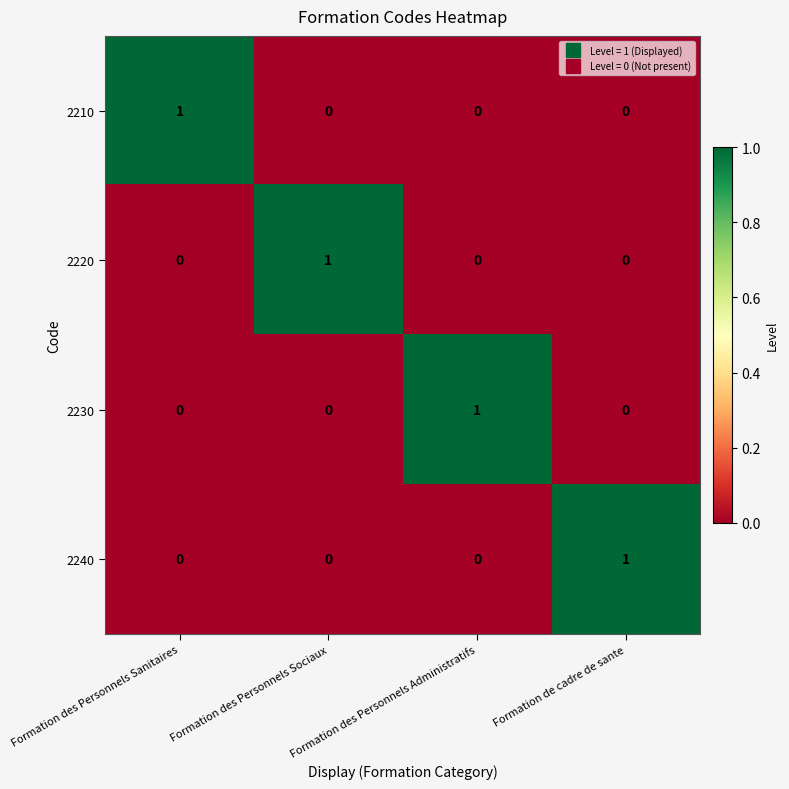

What is the total value across all series at Formation des Personnels Sanitaires?

1